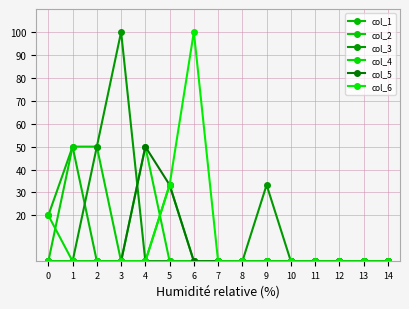

Does the chart have visible grid lines?

Yes